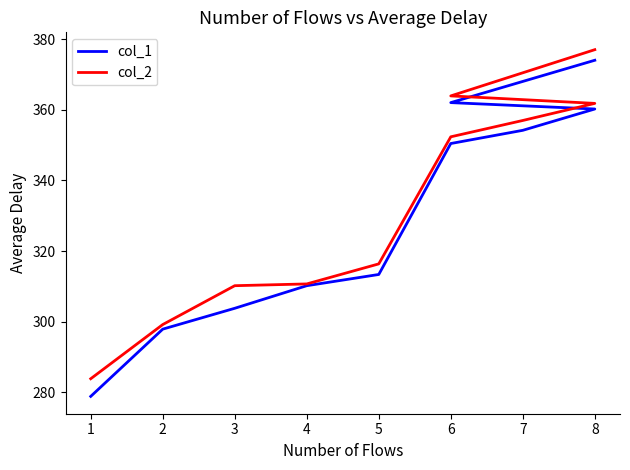

At how many categories does at least one series exceed 352?

5